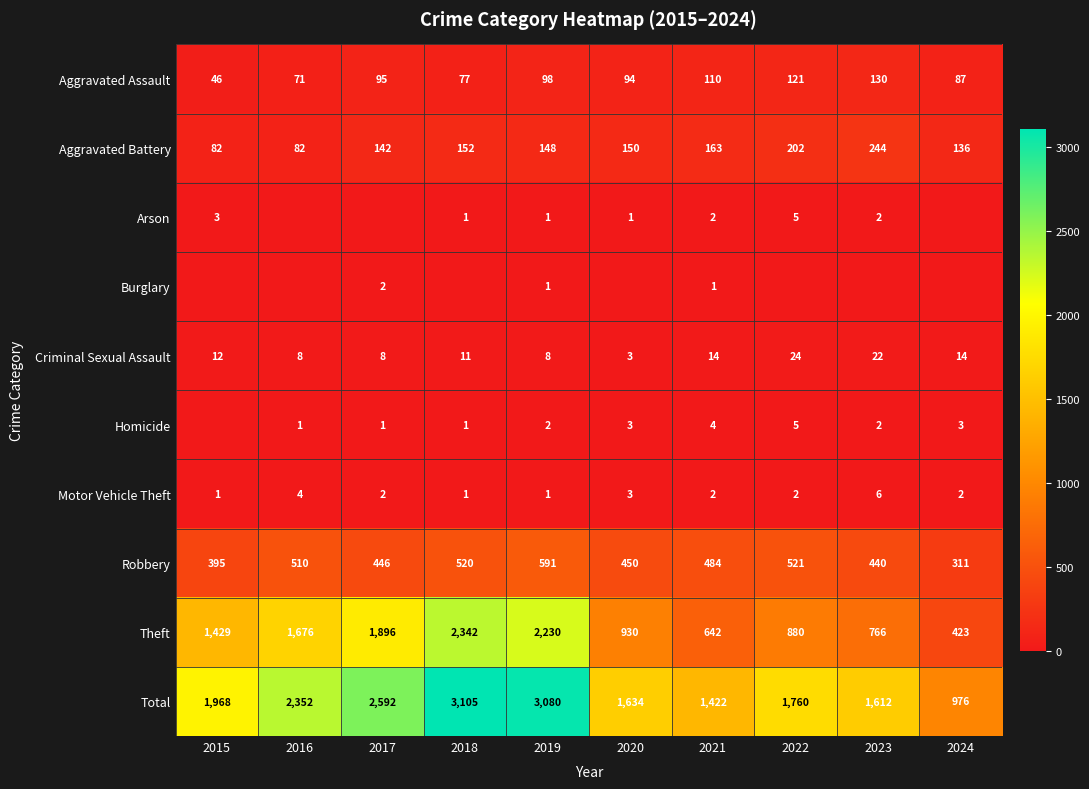

Rank the categories by Total value from lowest to highest.

2024, 2021, 2023, 2020, 2022, 2015, 2016, 2017, 2019, 2018